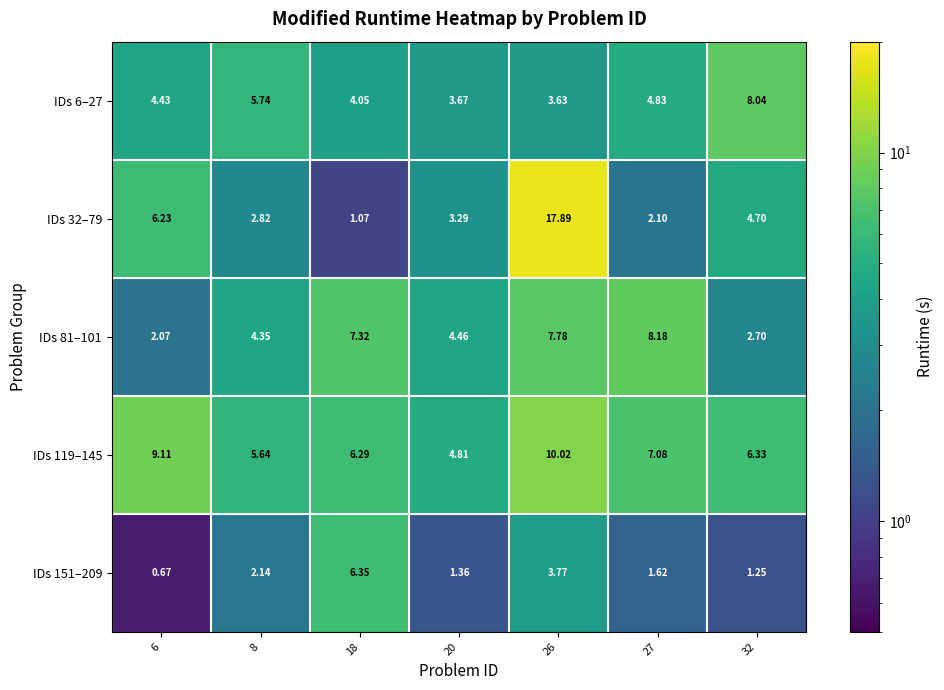

At 26, list the series in order from smallest to largest.

IDs 6–27, IDs 151–209, IDs 81–101, IDs 119–145, IDs 32–79